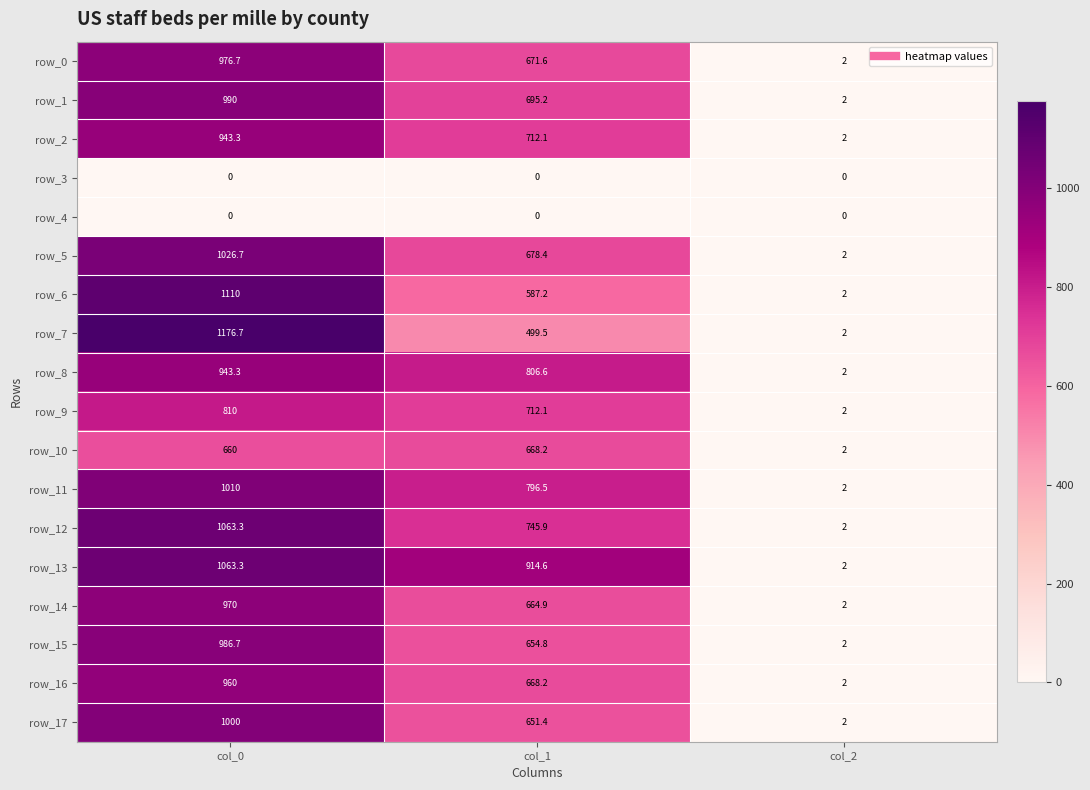

What is the difference between the second highest and minimum values in the row_6 series?

585.2